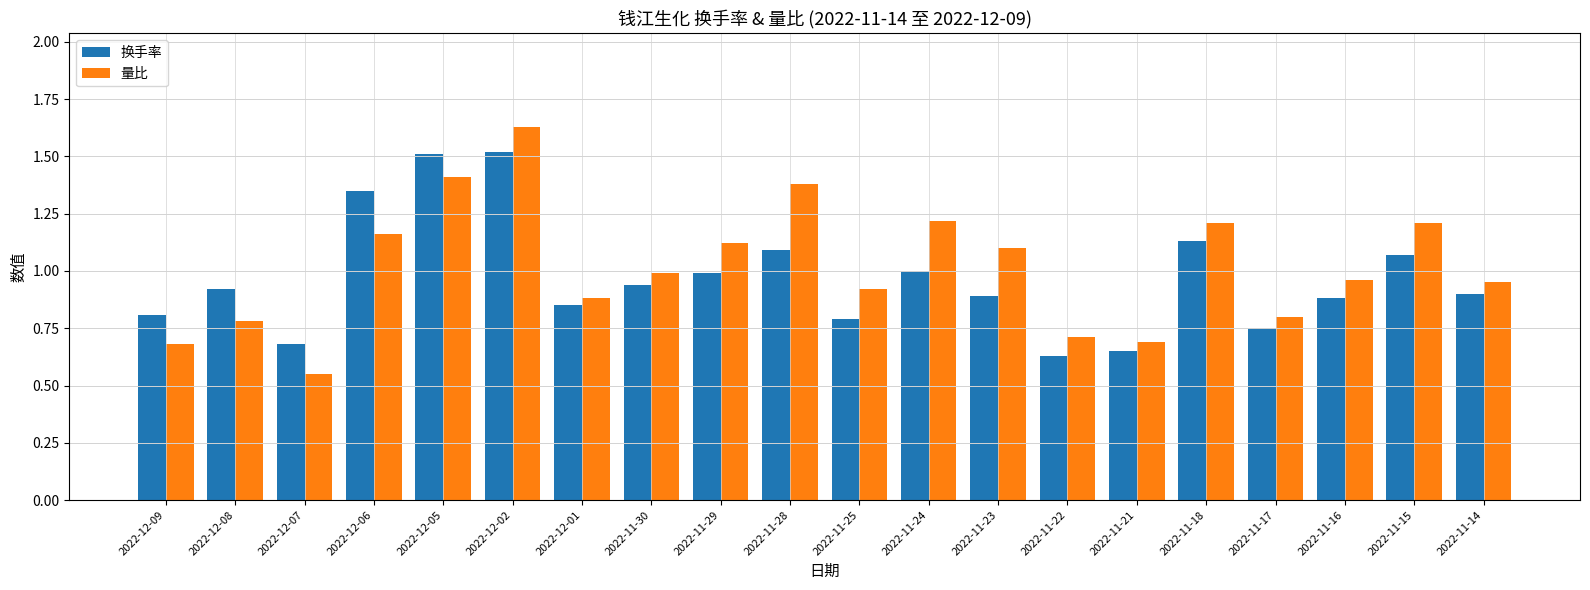

How many categories are shown in the chart?

20